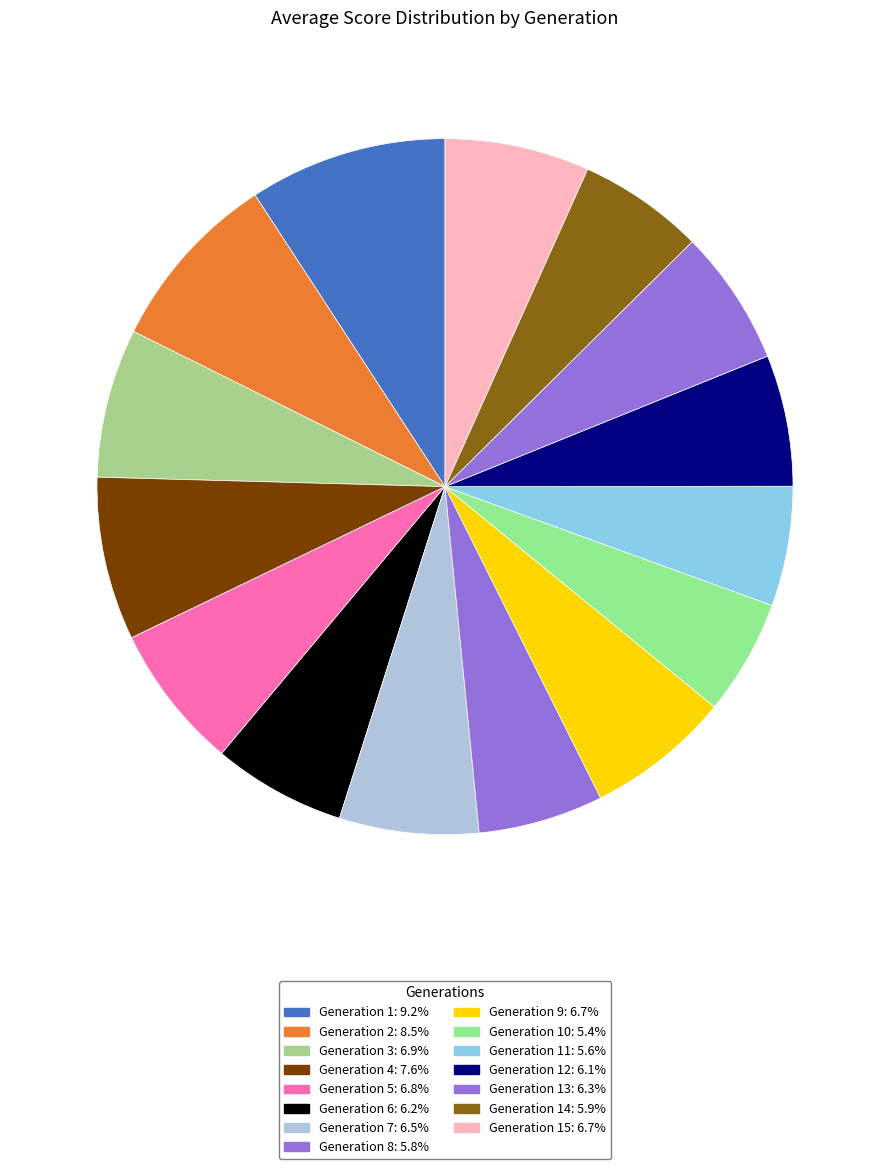

To the nearest percent, what is the average slice percentage?

7%